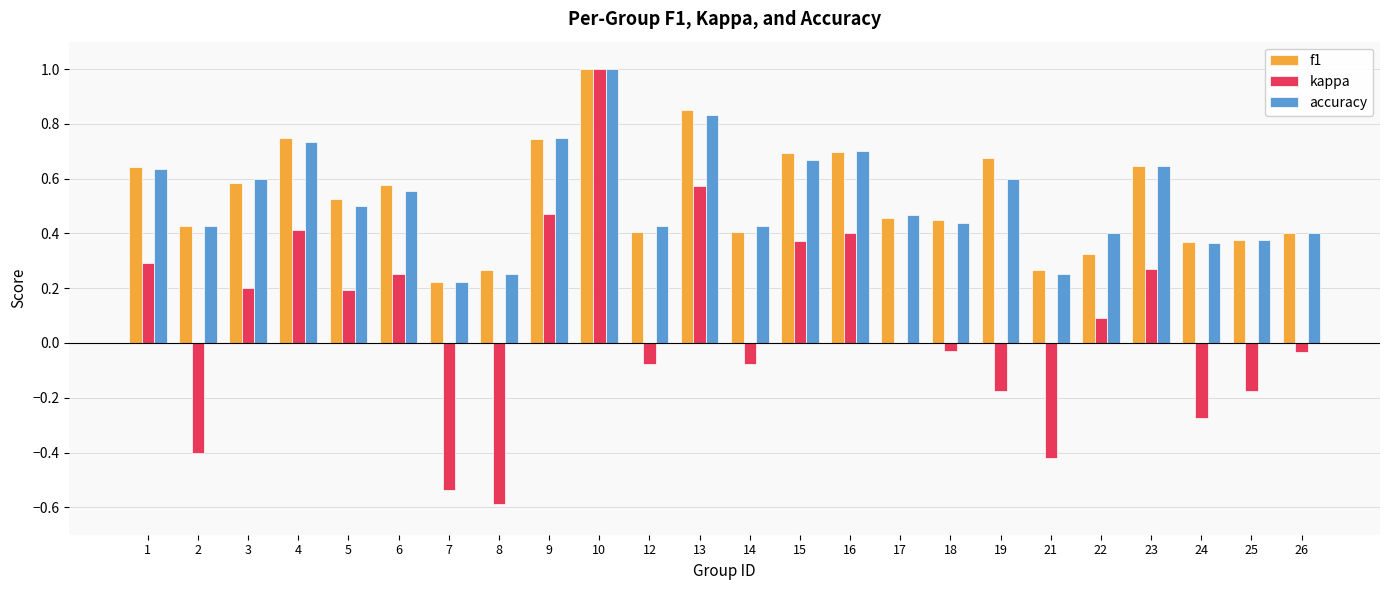

What are all the series names shown in the legend?

f1, kappa, accuracy